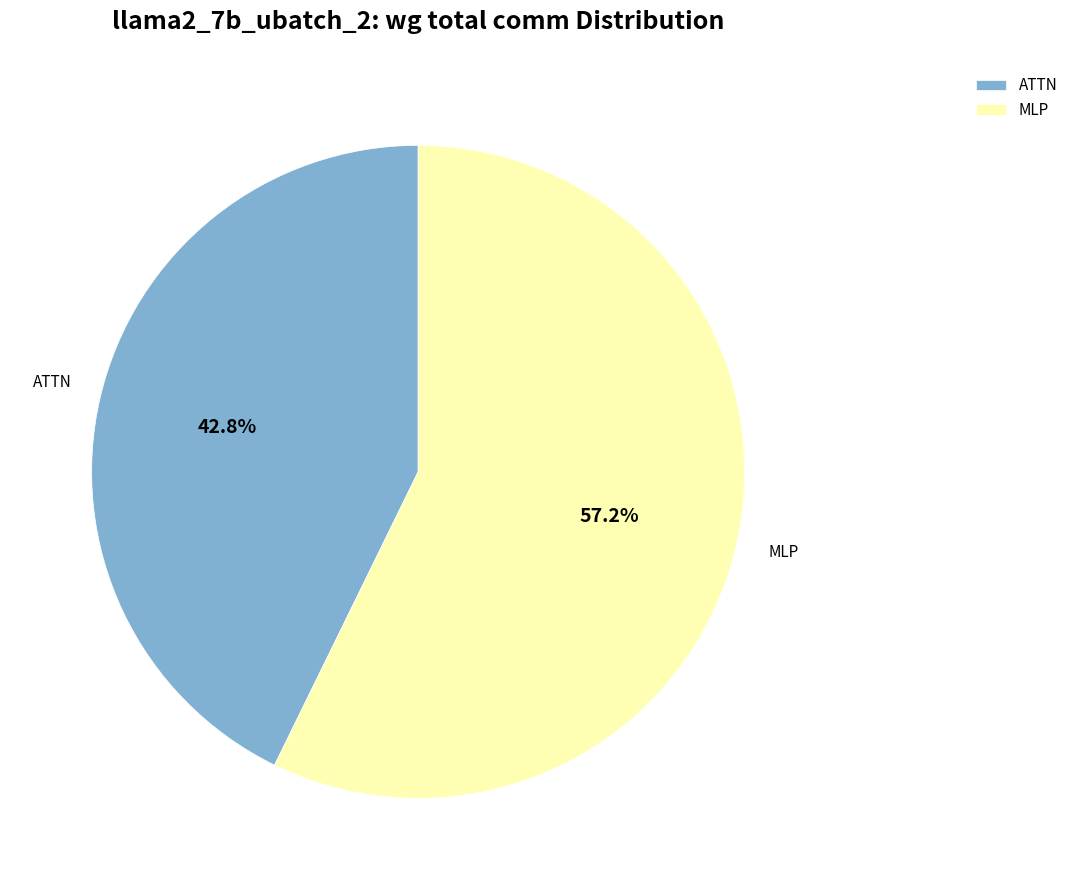

Does any single category account for the majority?

Yes